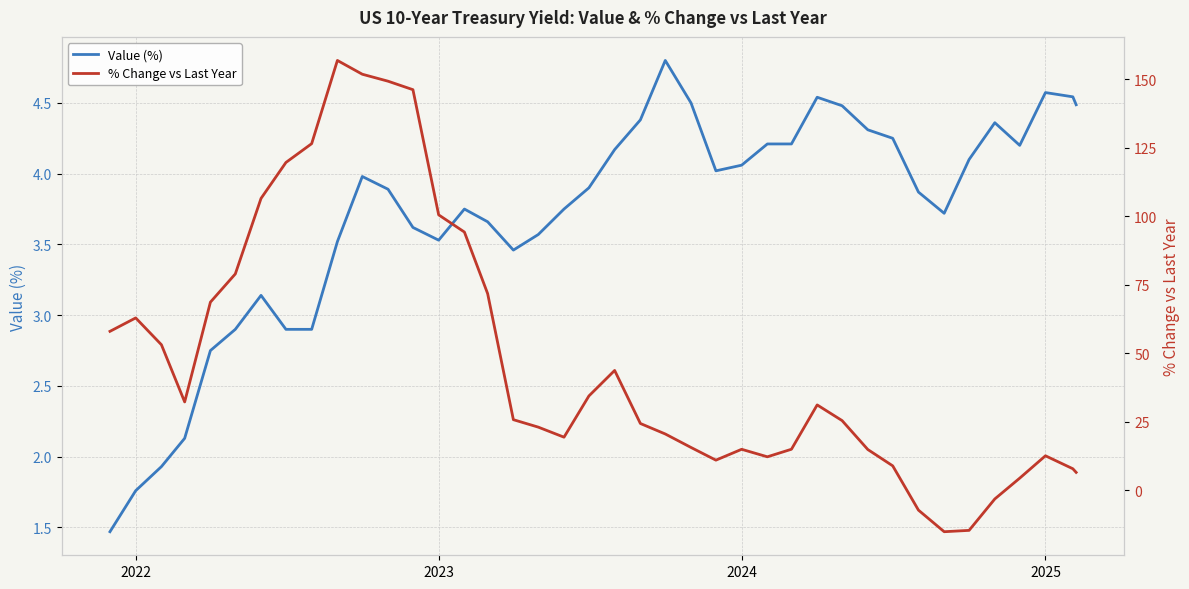

How many lines are shown in the chart?

2